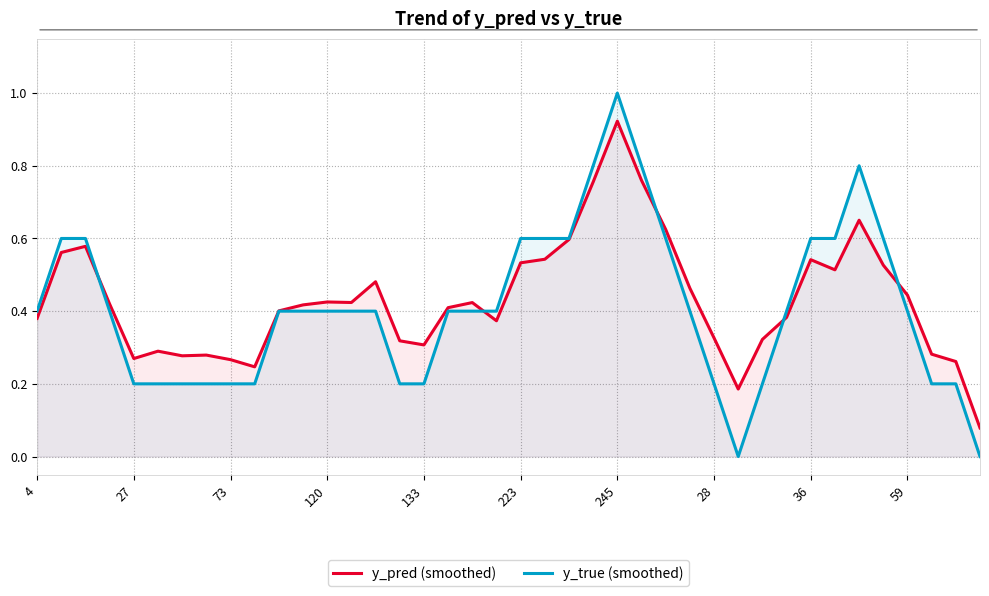

How many times do y_pred (smoothed) and y_true (smoothed) cross each other?

5